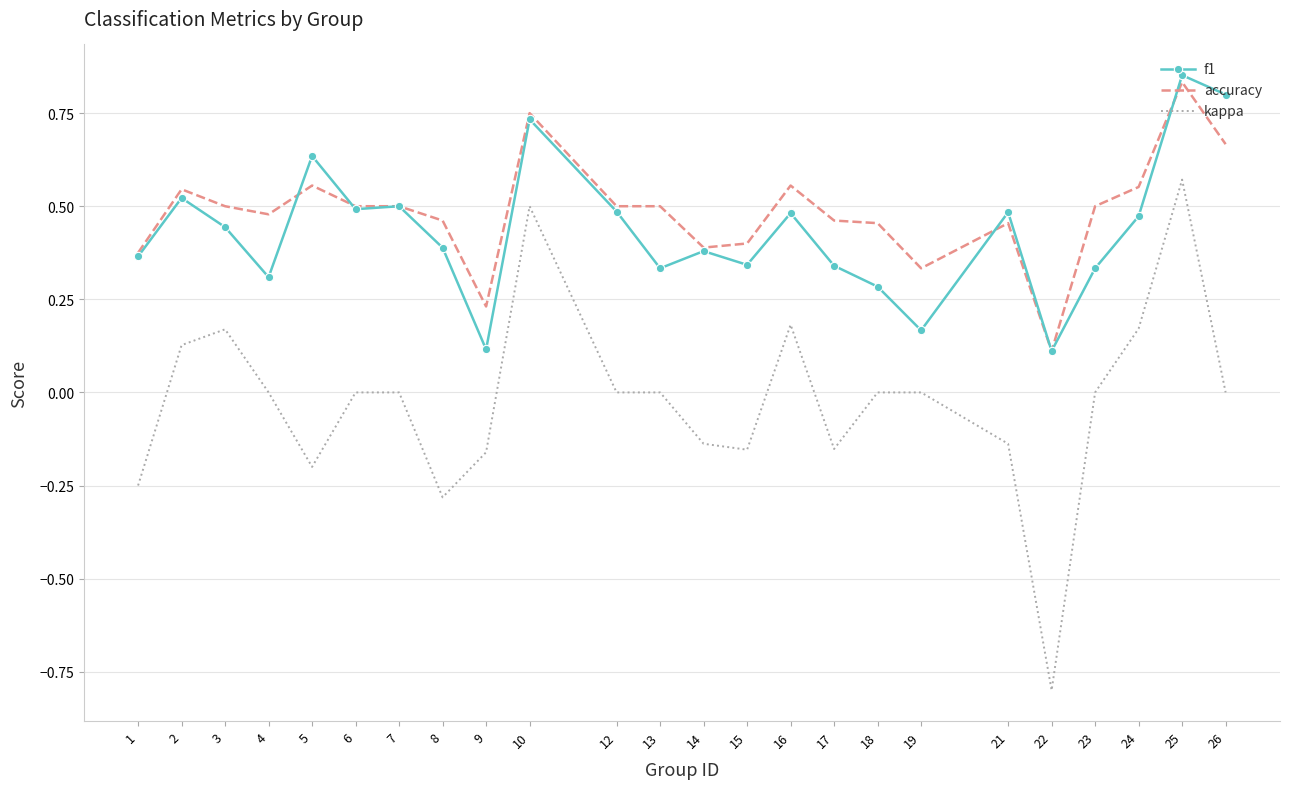

At which category is the sum across all series the highest?

25